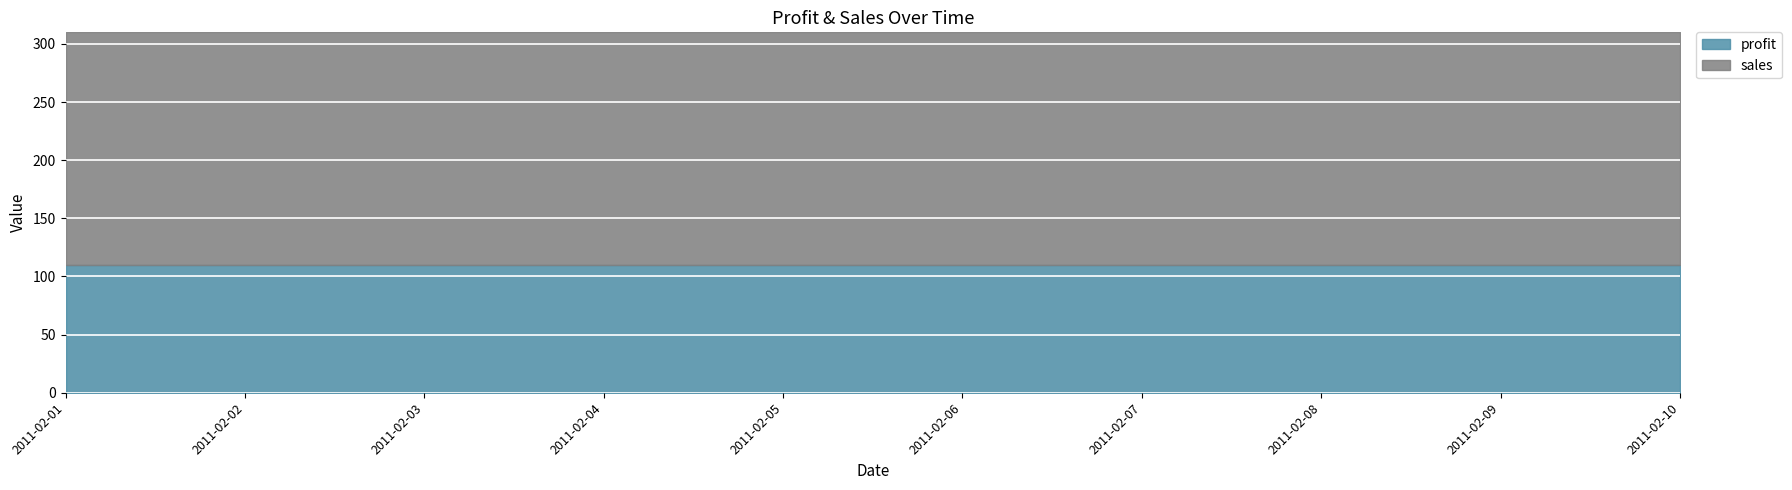

The value of profit at 2011-02-07 is 110. True or false?

True